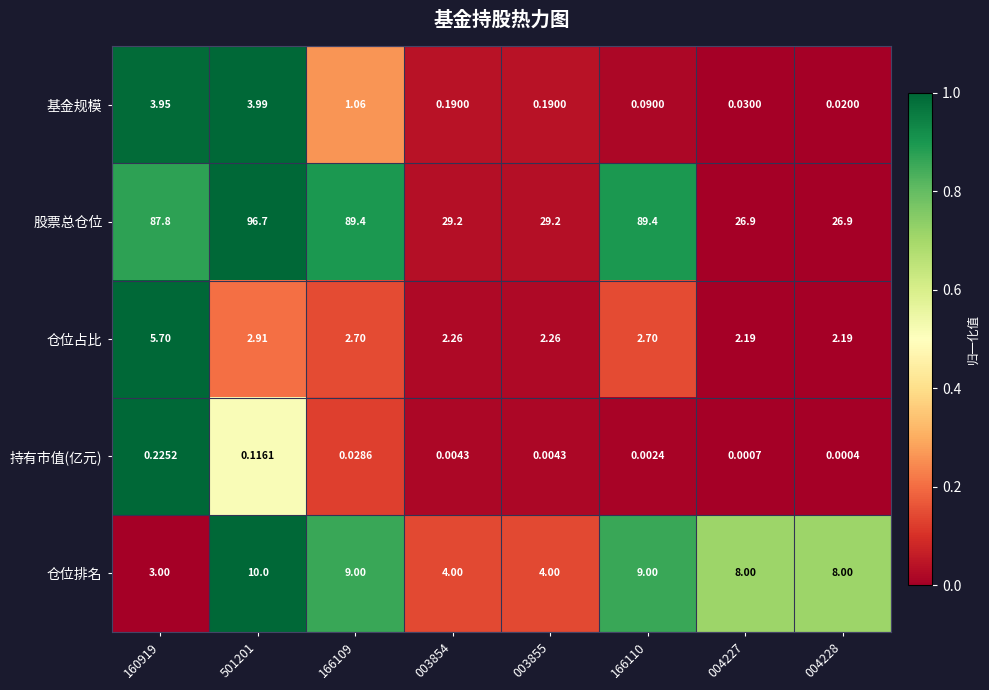

Is the value of 股票总仓位 at 166110 greater than the value of 仓位排名 at 003855?

Yes